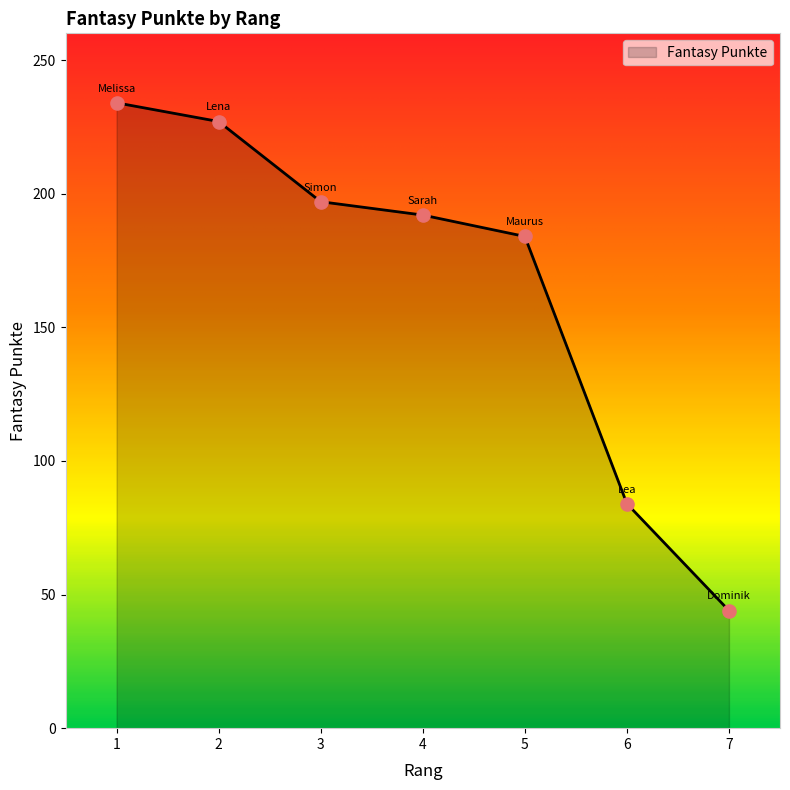

Between 3 and 4, which is larger?

3